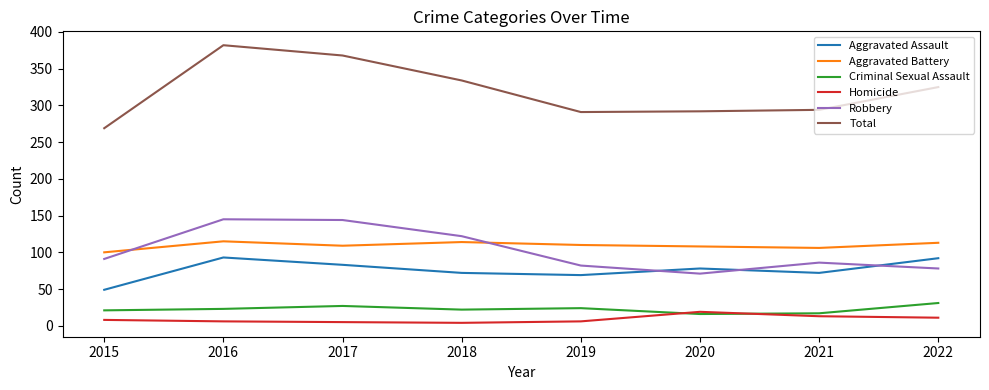

True or false: Aggravated Battery has a value of 115 at 2016.

True